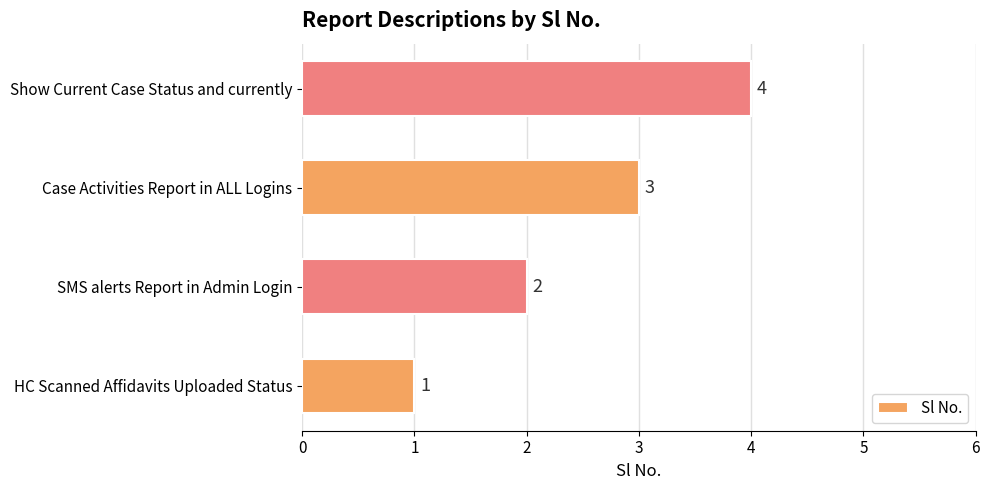

How many bars are there in total?

4